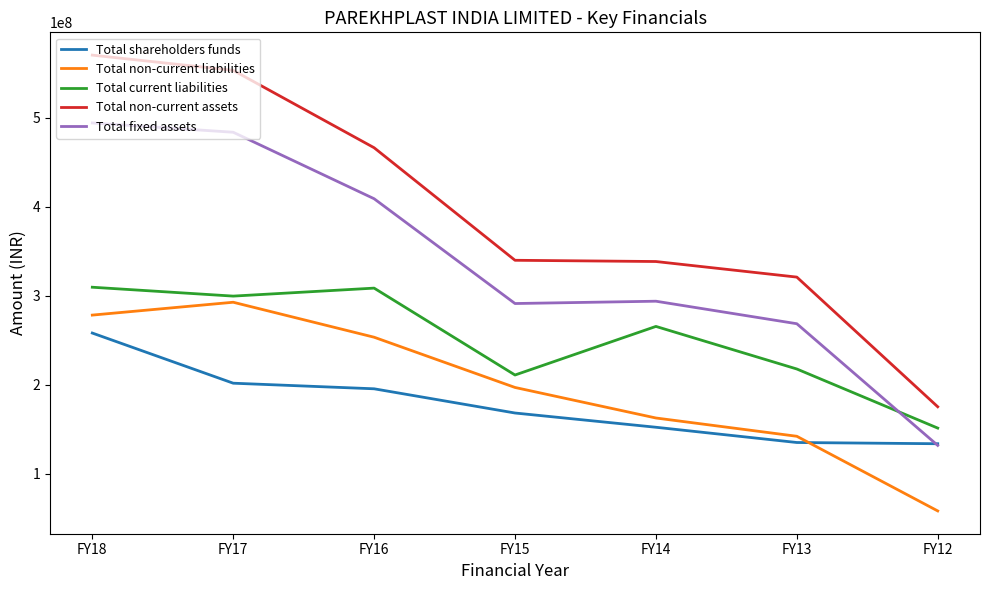

Which series has the widest spread of values?

Total non-current assets